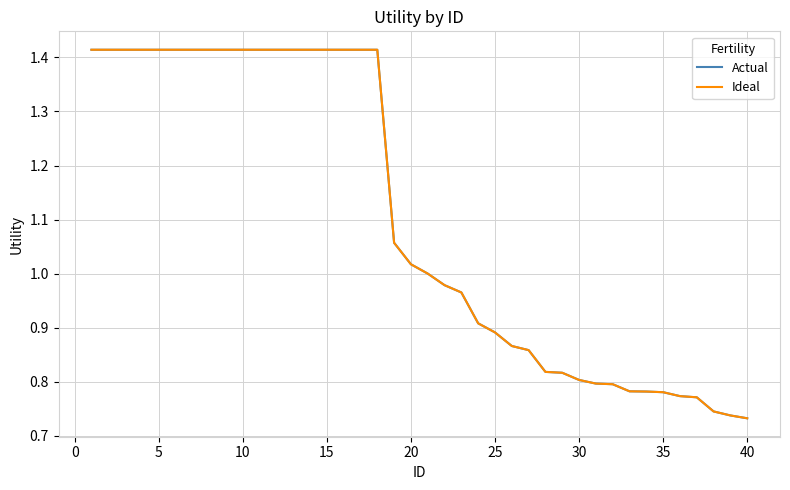

True or false: Actual has more than 1 interior local peaks.

False